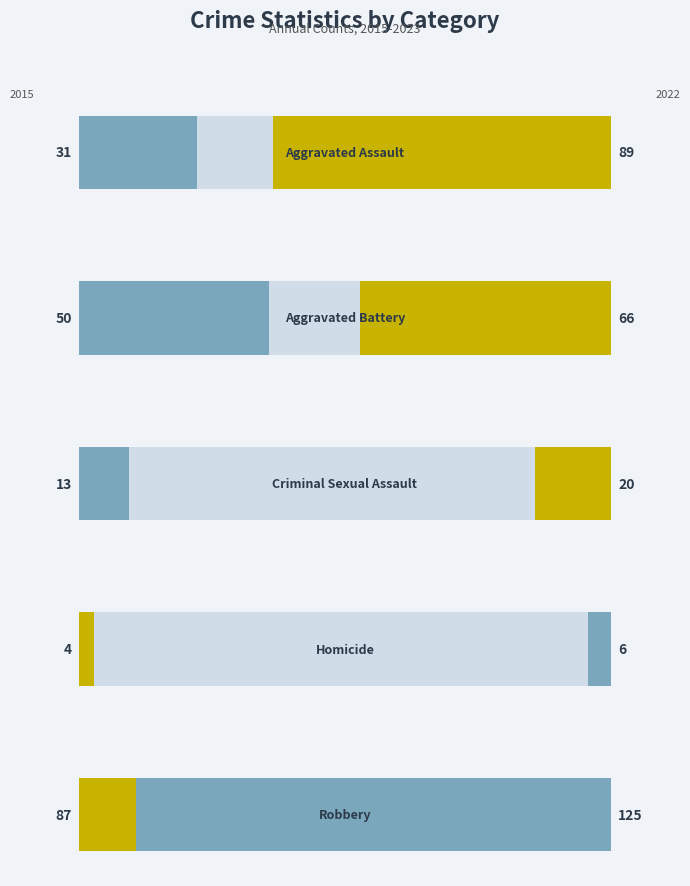

Rank the series at 2020 from highest to lowest value.

Robbery, Aggravated Assault, Aggravated Battery, Criminal Sexual Assault, Homicide